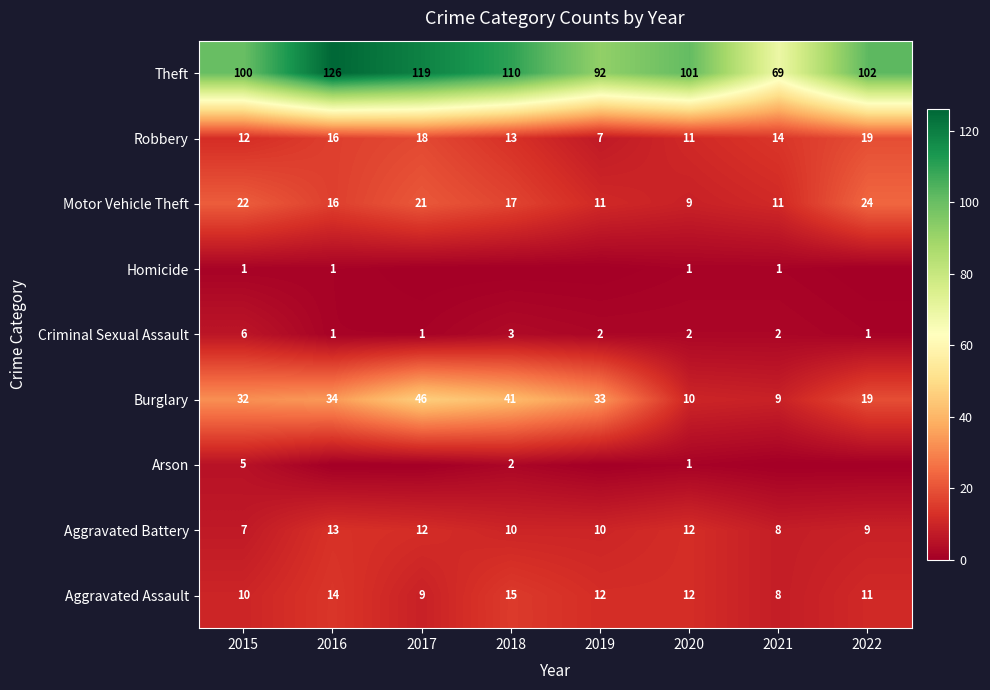

What is the spread (max minus min) of values at 2020?

100